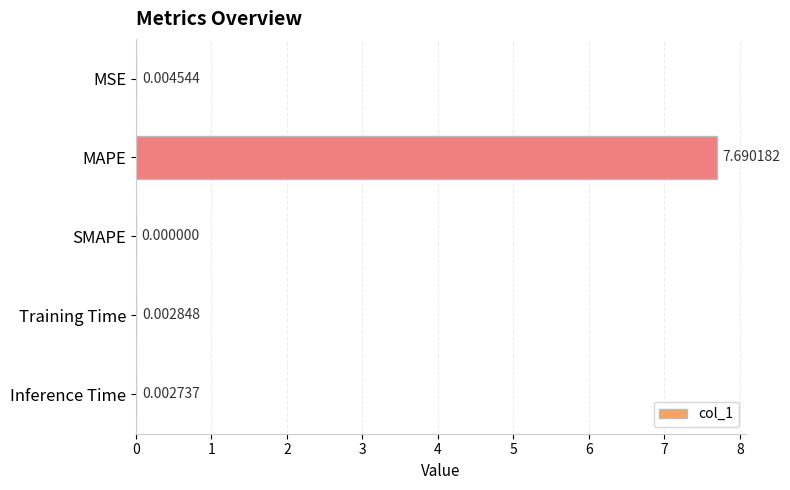

Which has a higher value, Inference Time or Training Time?

Training Time